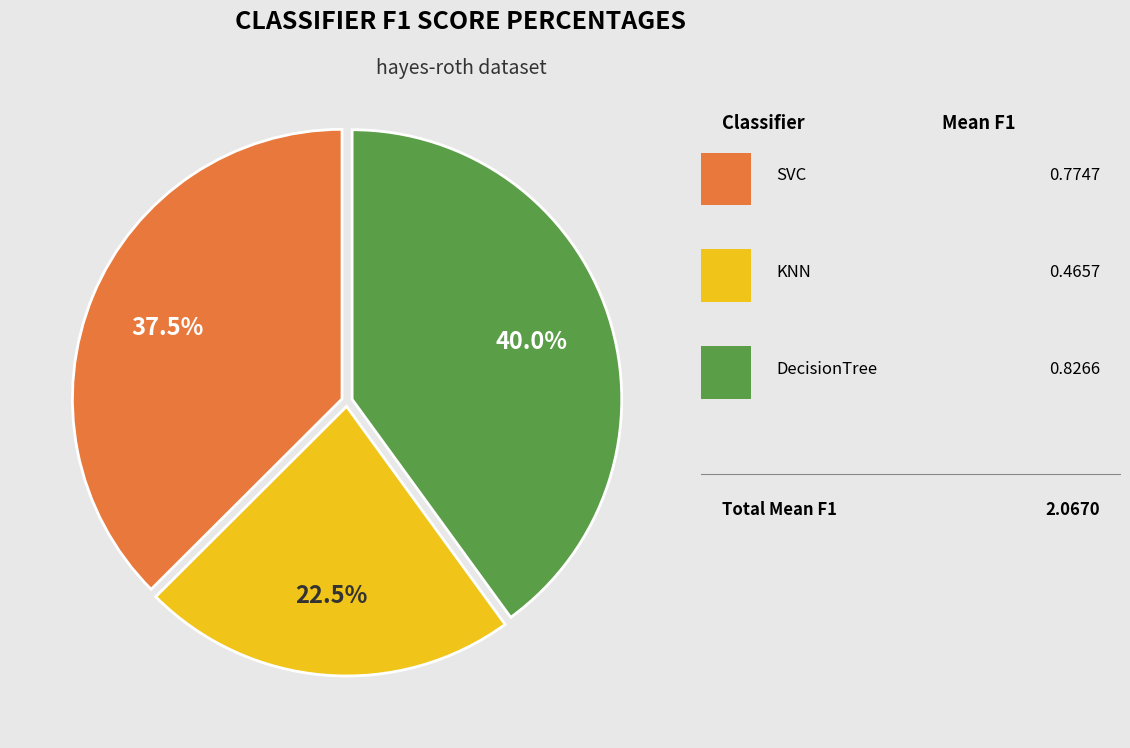

How many segments does this pie chart have?

3